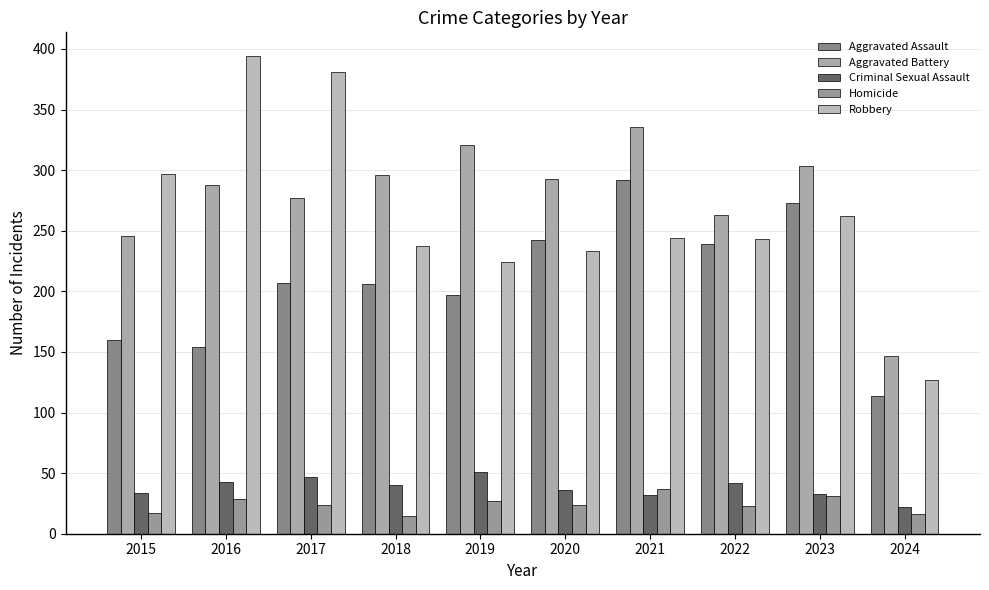

How many bars are there in total?

50